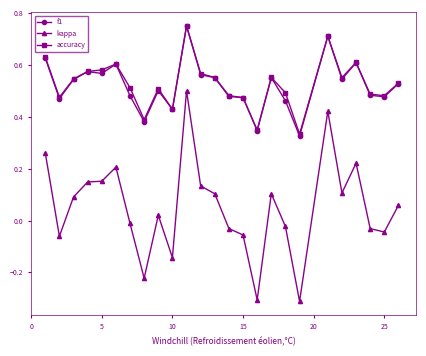

True or false: kappa has more than 2 points higher than both neighbors.

True